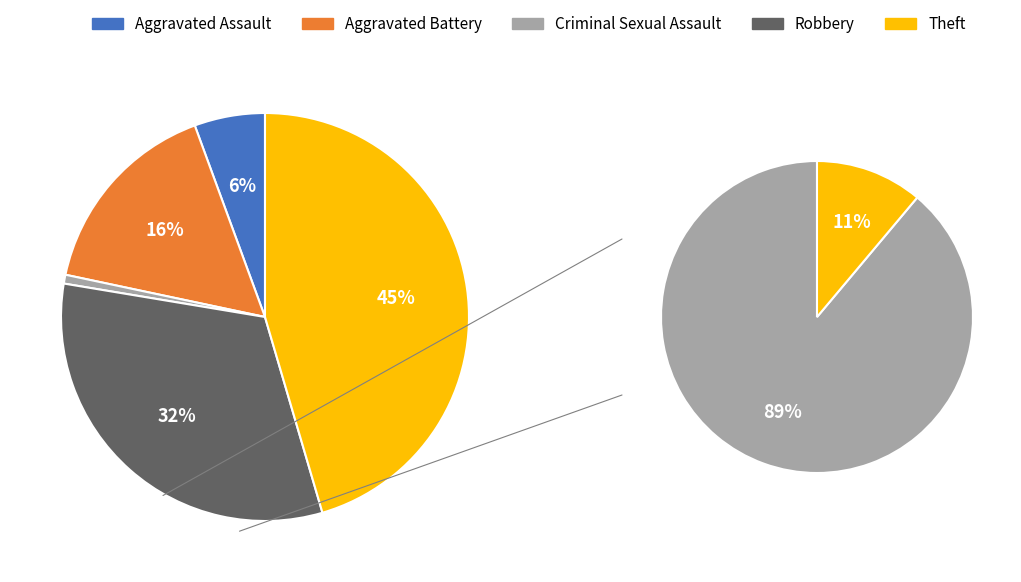

How many segments does this pie chart have?

5